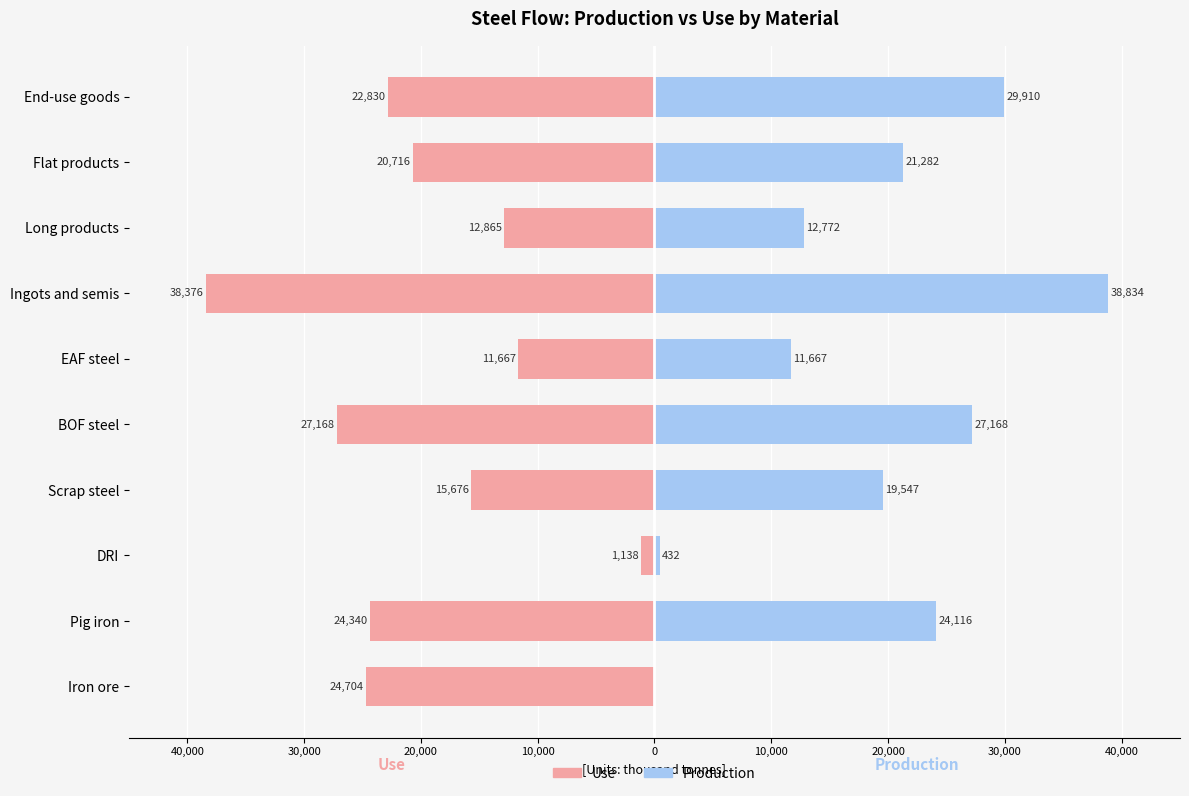

Does the chart contain any negative values?

Yes